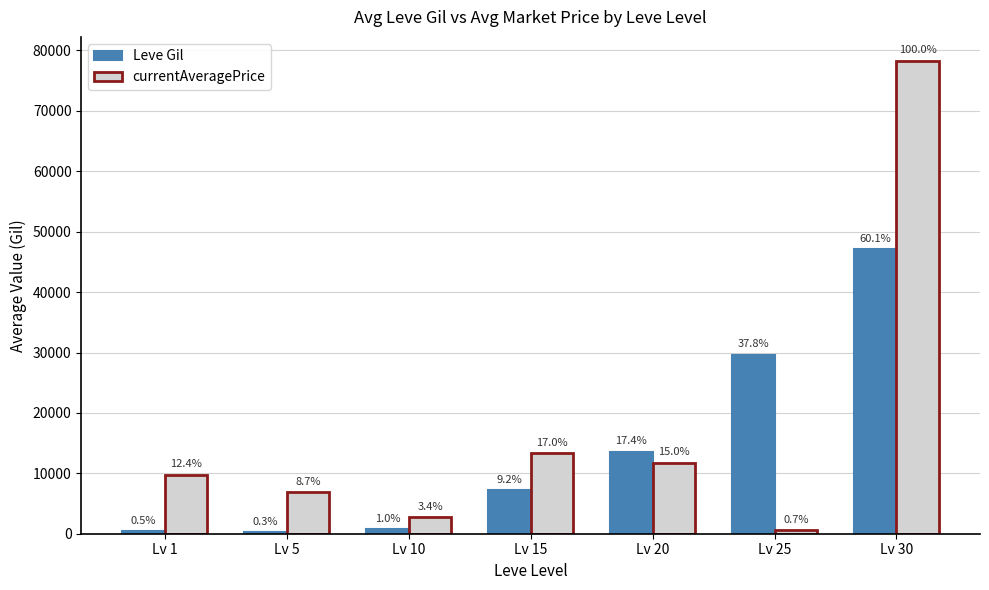

Rank the series by their average value, from highest to lowest.

currentAveragePrice, Leve Gil